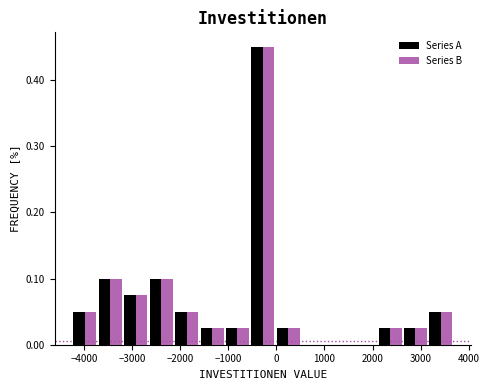

Reading left to right, list every range on the x-axis with the height of the bar of each series over it. Neither the bar edges nor the heights are printed on the chart, so give them approximately, as read against the axes.

-4200 to -3700: Series A=0.05	Series B=0.05
-3700 to -3200: Series A=0.10	Series B=0.10
-3200 to -2700: Series A=0.08	Series B=0.08
-2700 to -2100: Series A=0.10	Series B=0.10
-2100 to -1600: Series A=0.05	Series B=0.05
-1600 to -1100: Series A=0.03	Series B=0.03
-1100 to -500: Series A=0.03	Series B=0.03
-500 to 0: Series A=0.45	Series B=0.45
0 to 500: Series A=0.03	Series B=0.03
500 to 1000: Series A=0	Series B=0
1000 to 1600: Series A=0	Series B=0
1600 to 2100: Series A=0	Series B=0
2100 to 2600: Series A=0.03	Series B=0.03
2600 to 3200: Series A=0.03	Series B=0.03
3200 to 3700: Series A=0.05	Series B=0.05